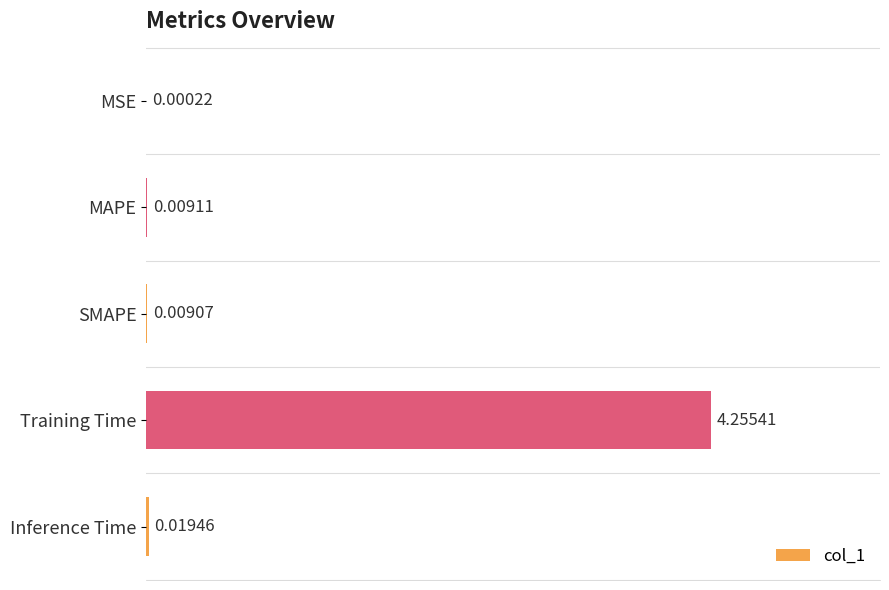

What is the change in value from Training Time to Inference Time?

-4.2